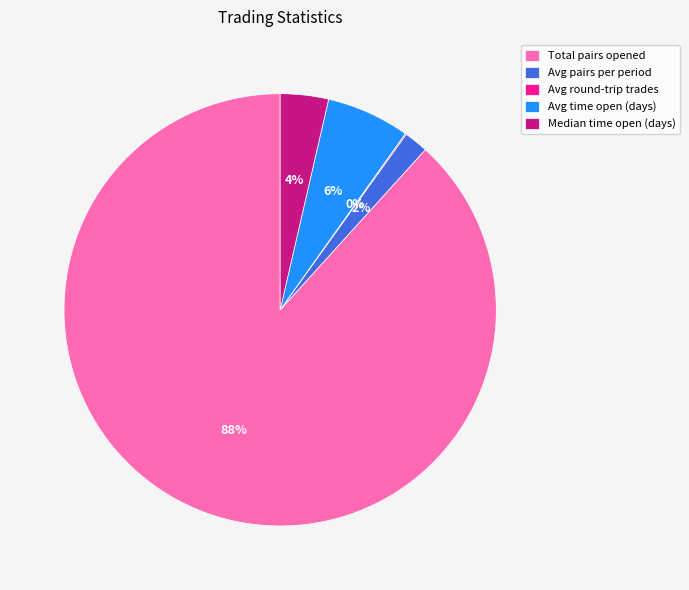

To the nearest percent, what is the average slice percentage?

20%